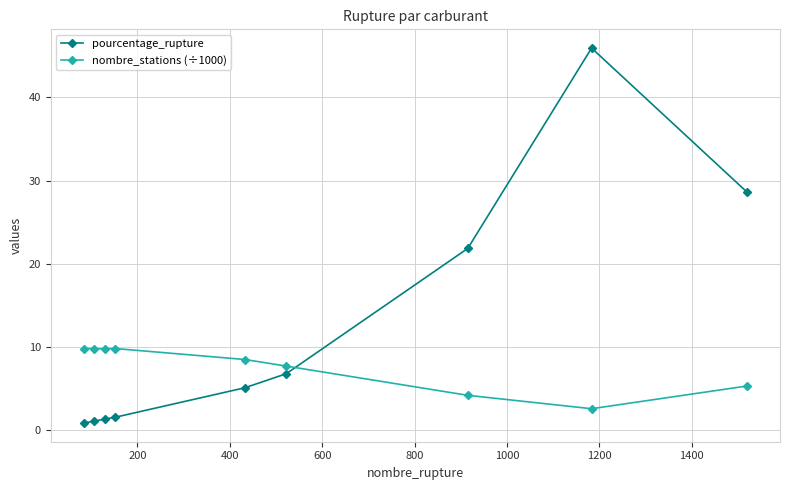

True or false: nombre_stations (÷1000) has more than 0 points higher than both neighbors.

True